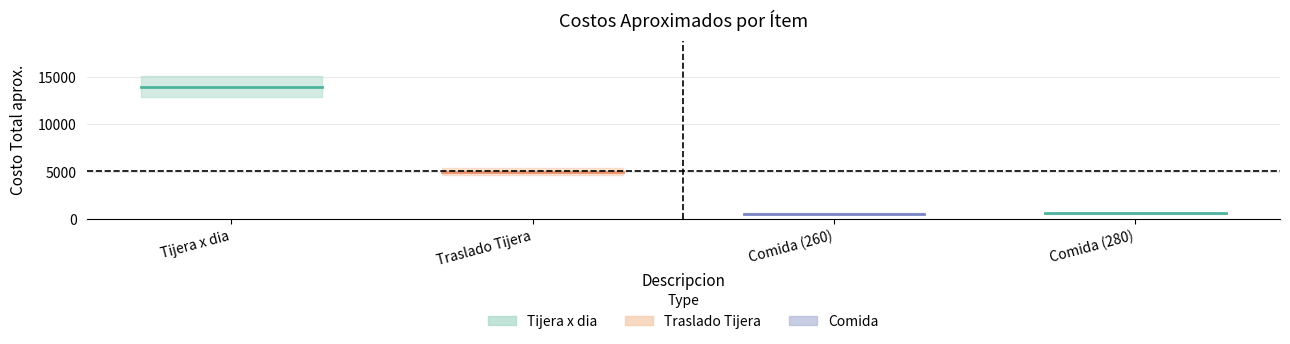

What is the label of the 3rd point from the right?

Traslado Tijera